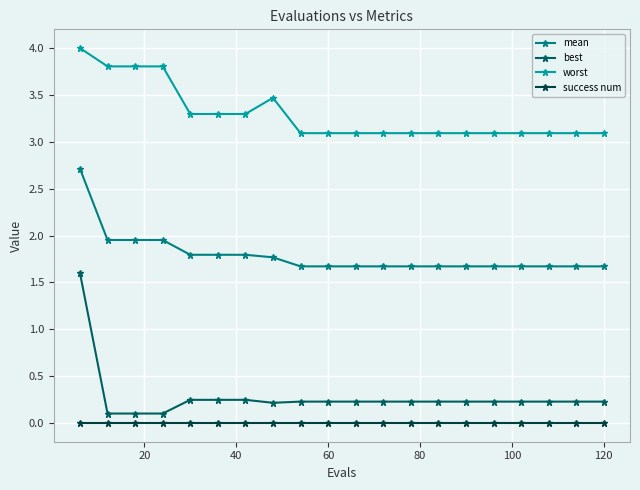

What is the value of the mean point at the 9th from the left?

1.7